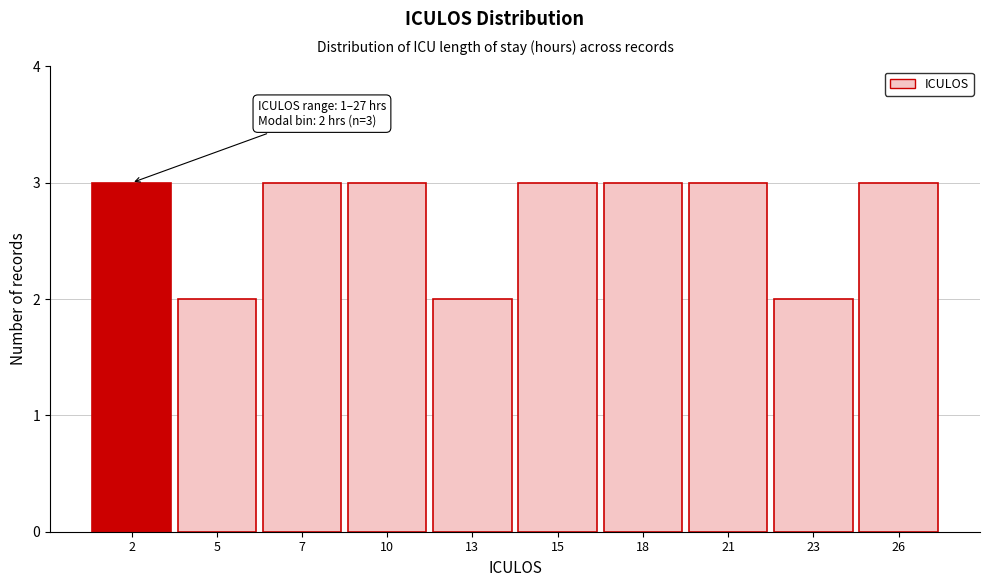

Reading left to right, what are all the values shown in this chart?

3	2	3	3	2	3	3	3	2	3